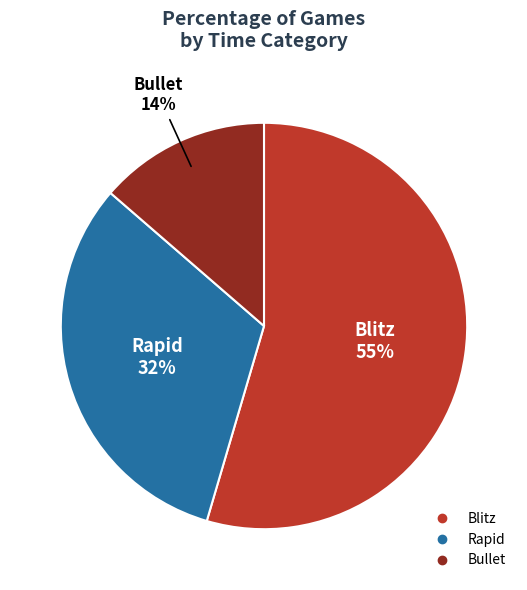

Which category accounts for the majority?

Blitz